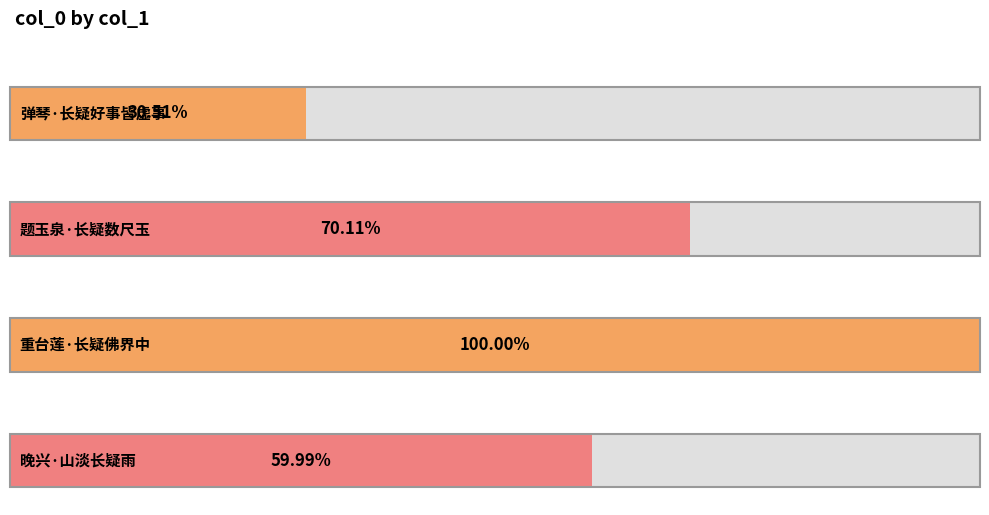

List the labels in order of value, largest first.

重台莲·长疑佛界中, 题玉泉·长疑数尺玉, 晚兴·山淡长疑雨, 弹琴·长疑好事皆虚事